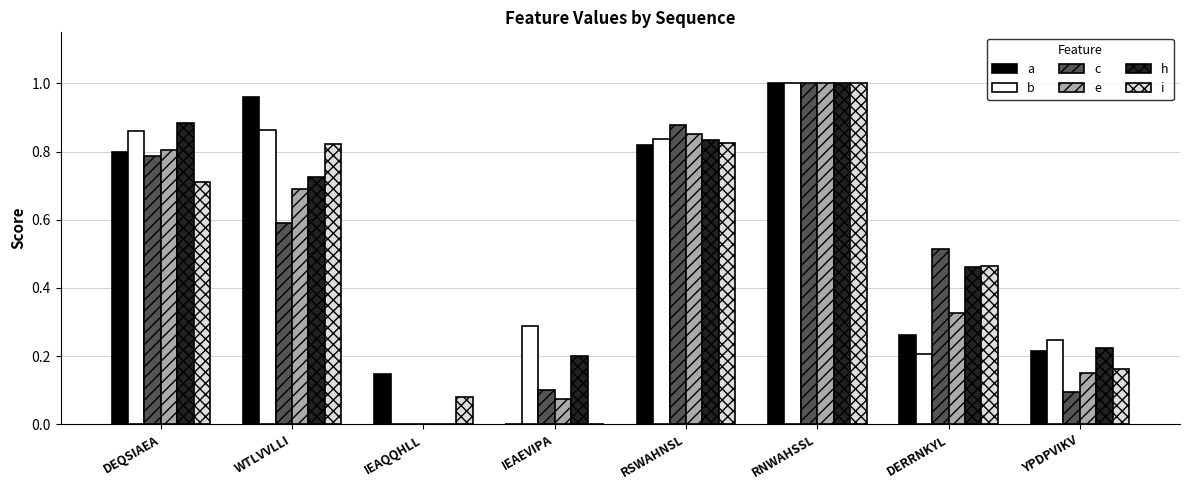

What is the sum of all c values?

4.0